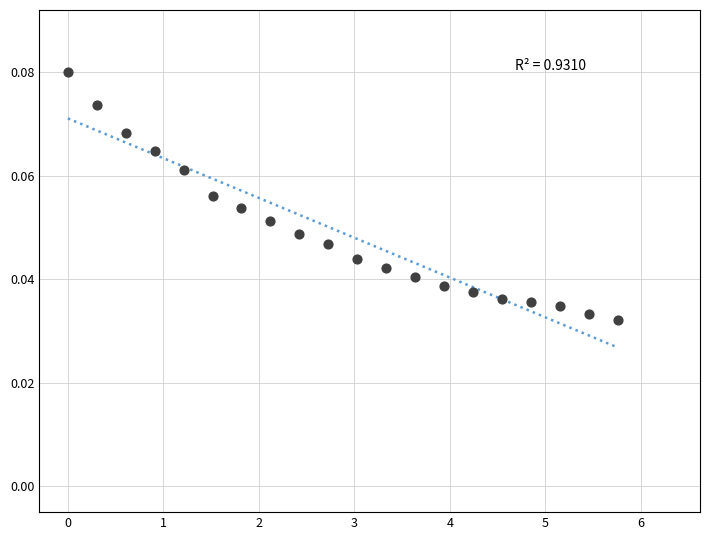

What is the range of X values (max minus min)?

5.8